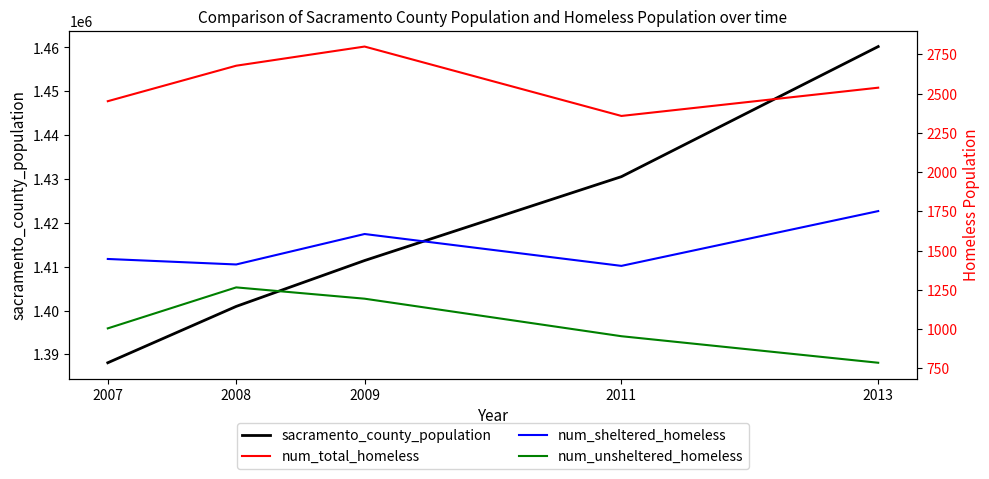

Reading right to left, extract all data points from this chart.

sacramento_county_population: 2013=1460215	2011=1430537	2009=1411403	2008=1400939	2007=1388086
num_total_homeless: 2013=2538	2011=2358	2009=2800	2008=2678	2007=2452
num_sheltered_homeless: 2013=1752	2011=1403	2009=1606	2008=1412	2007=1447
num_unsheltered_homeless: 2013=786	2011=955	2009=1194	2008=1266	2007=1005